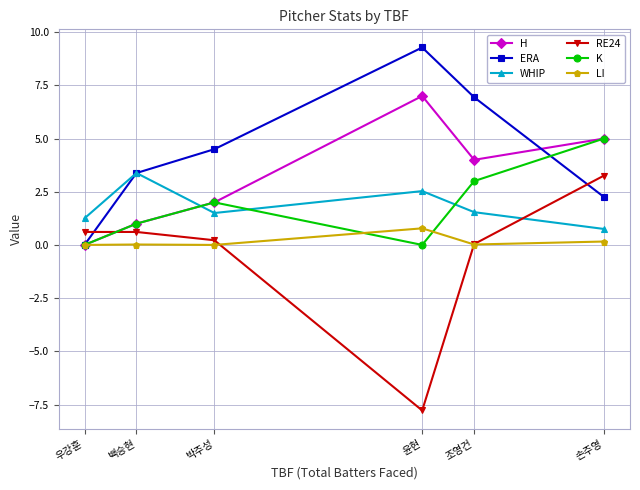

What is the sum of all ERA values?

26.4